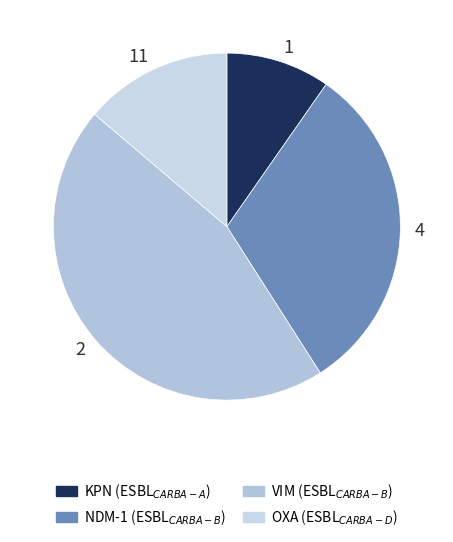

Which slice is the smallest?

1